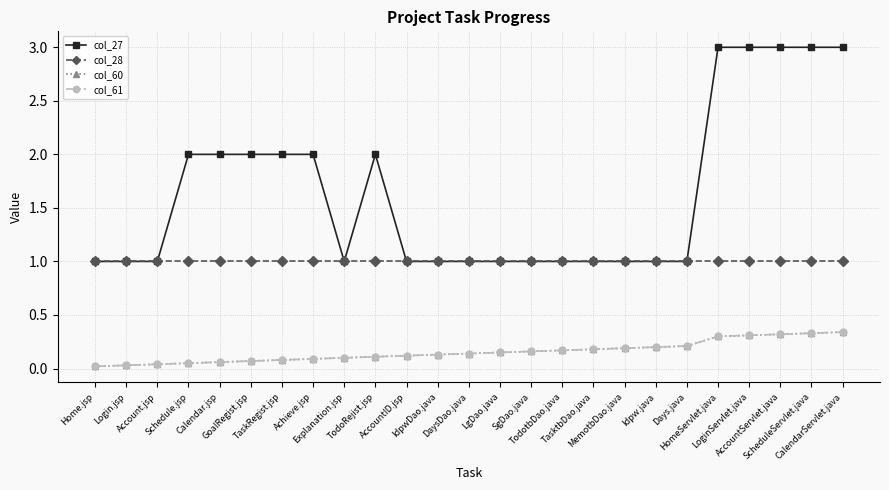

At which label does col_27 reach its minimum?

Home.jsp